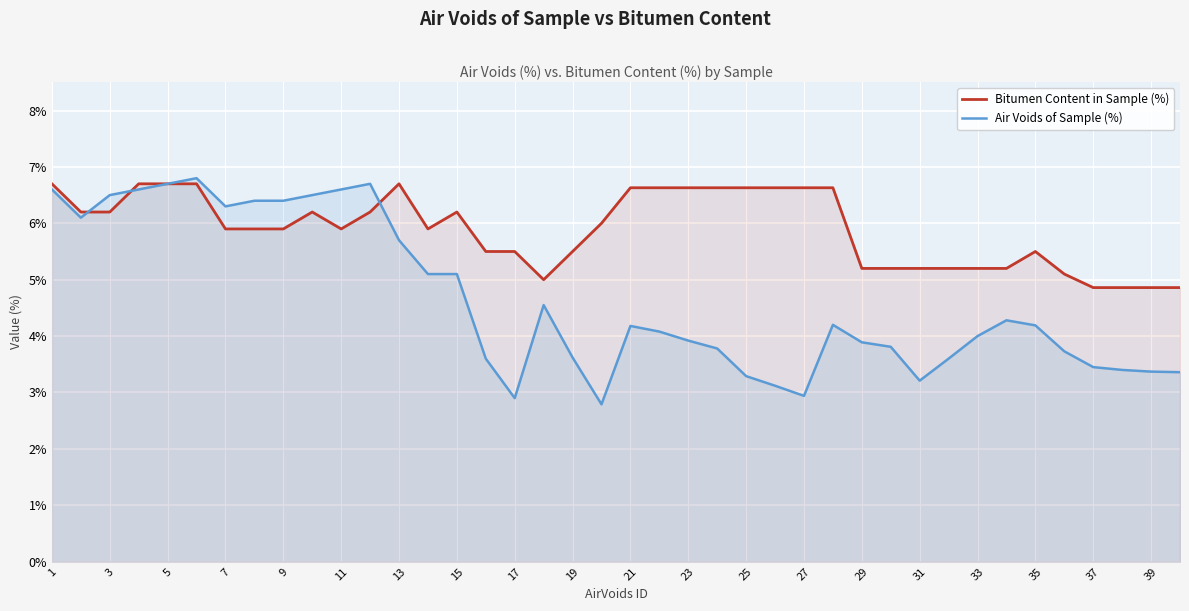

How many times do Air Voids of Sample (%) and Bitumen Content in Sample (%) cross each other?

3